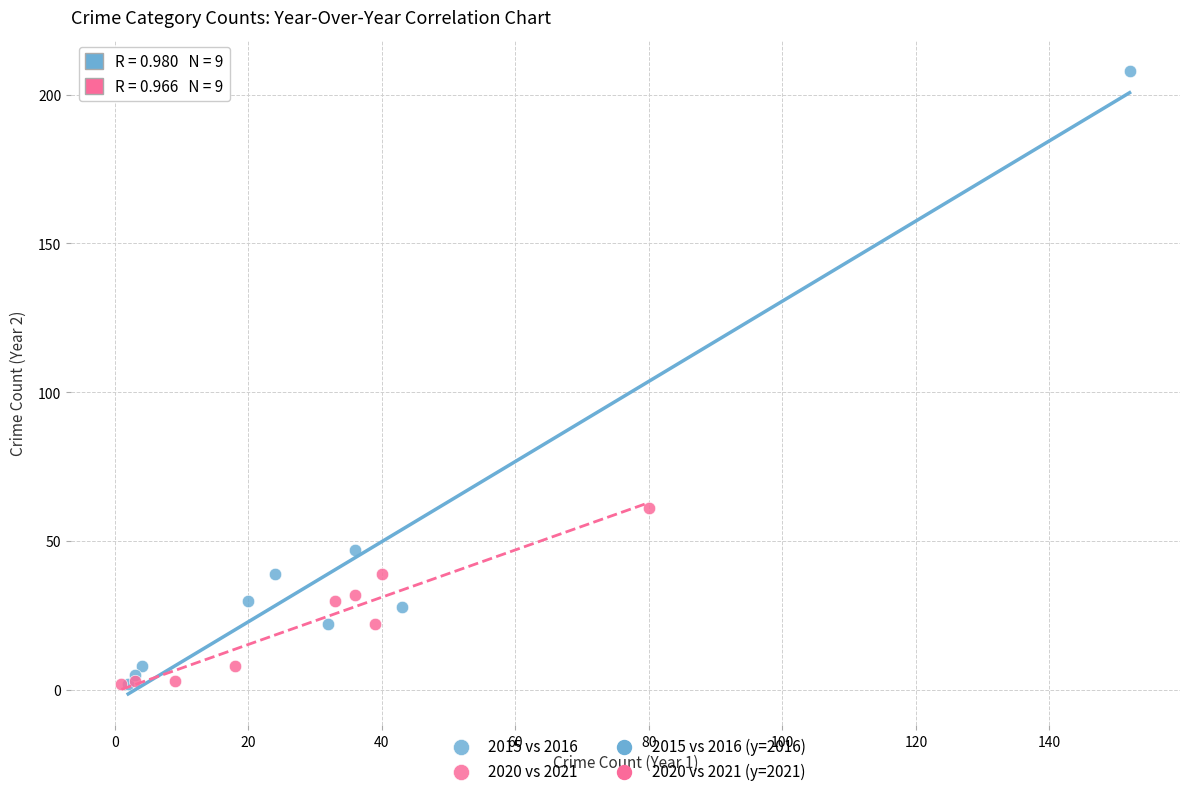

Which series contains the highest Y value?

2015 vs 2016